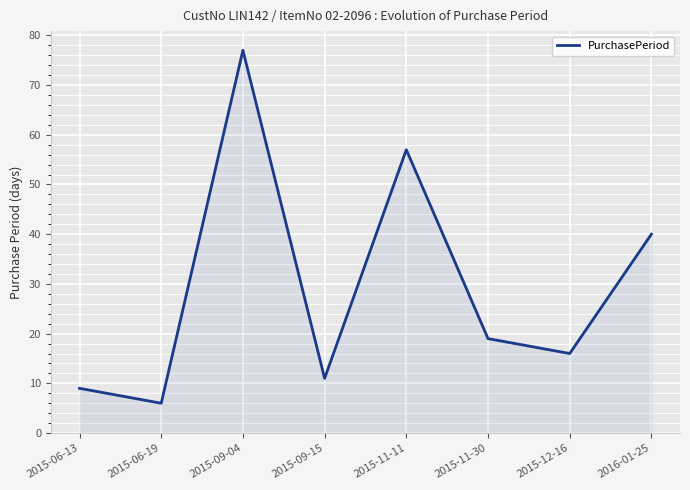

Which category has the highest value across all series?

2015-09-04